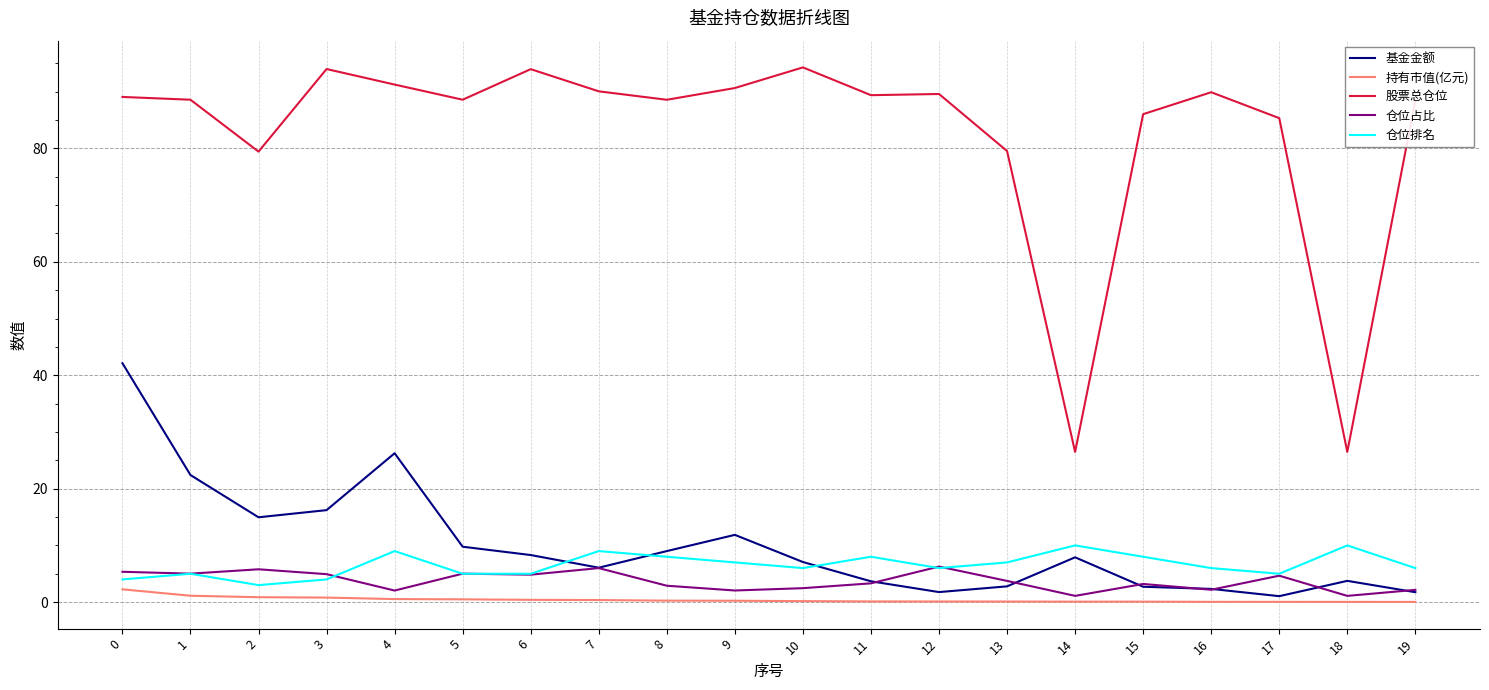

True or false: 基金金额 has more than 2 points higher than both neighbors.

True